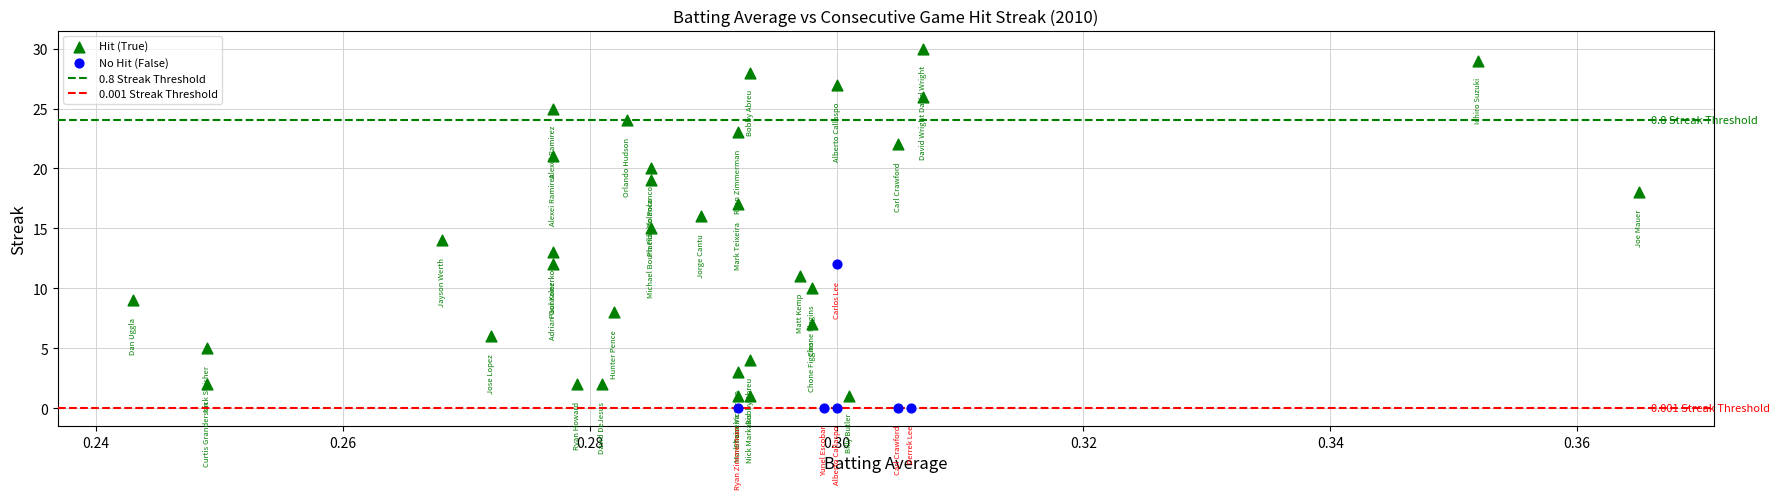

Which series has the widest spread of Y values?

Hit (True)